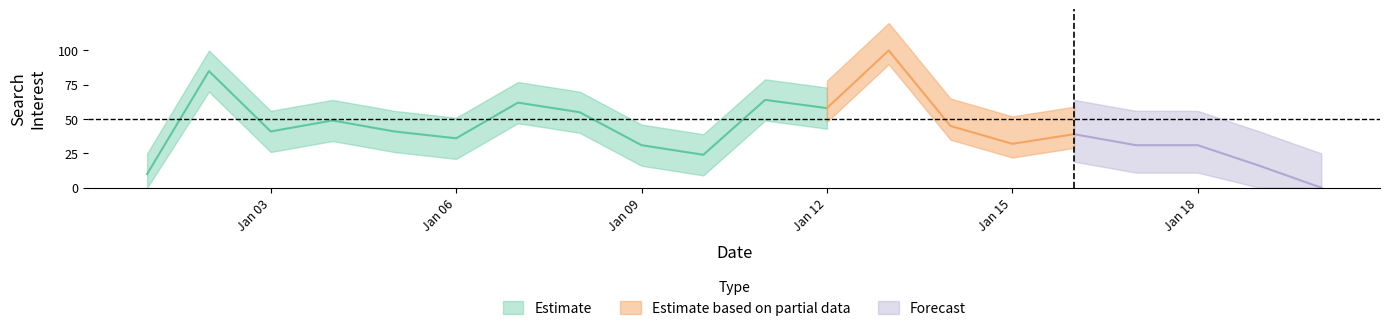

At which label is the value closest to 50?

2018/01/04